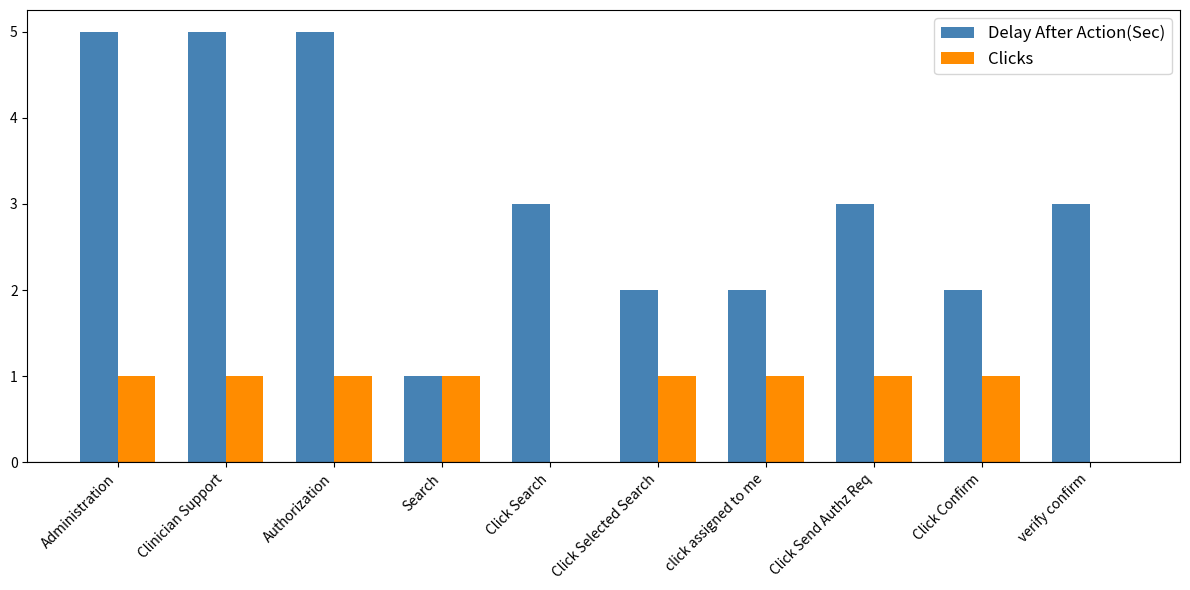

Are the bars horizontal?

No